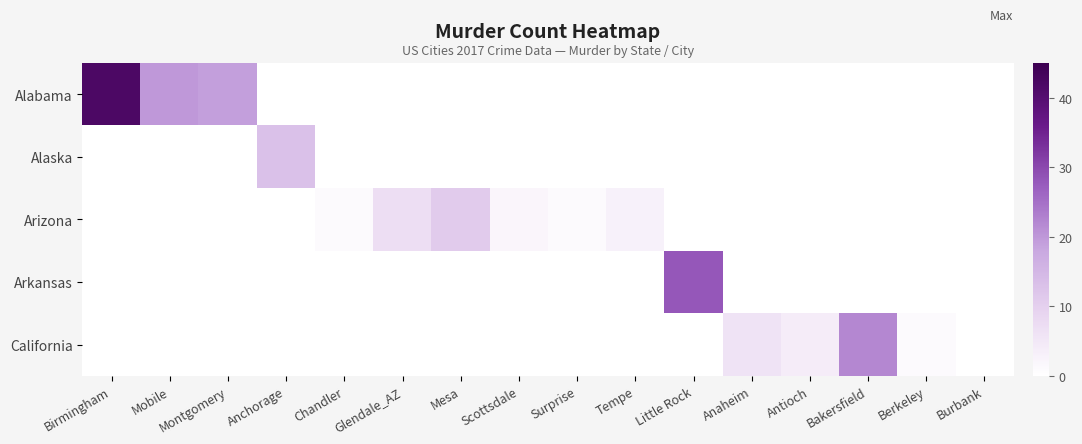

At how many categories does at least one series exceed 12?

6